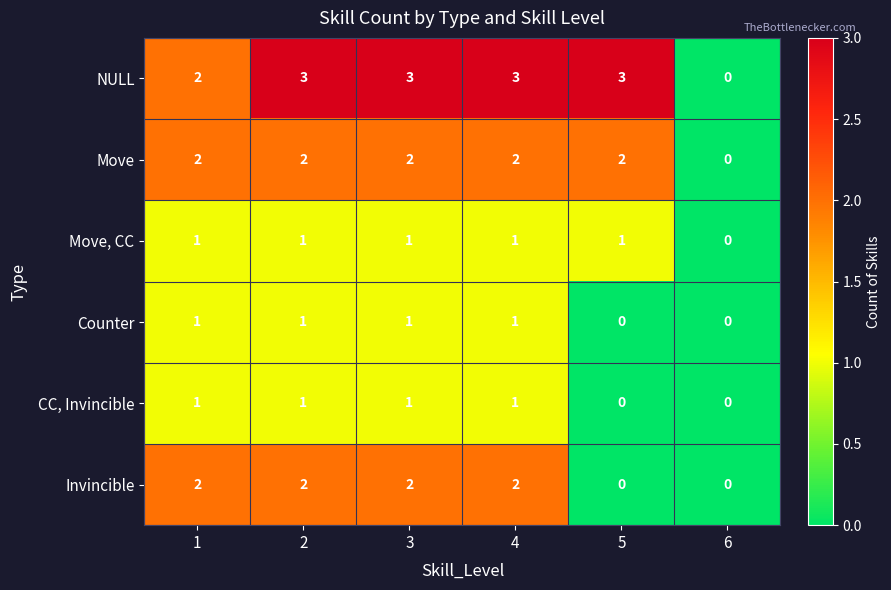

Between 1 and 4, which series saw the biggest shift?

NULL